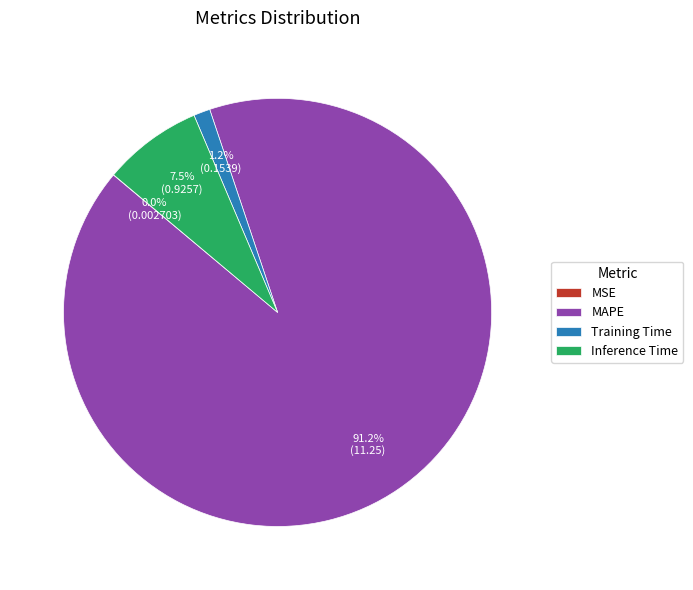

Which slice is the largest?

MAPE